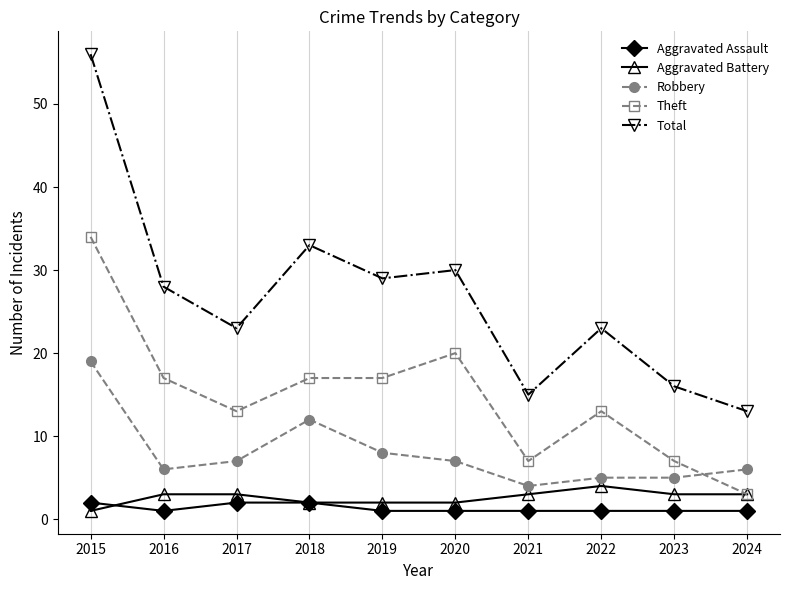

What is the smallest value displayed?

1